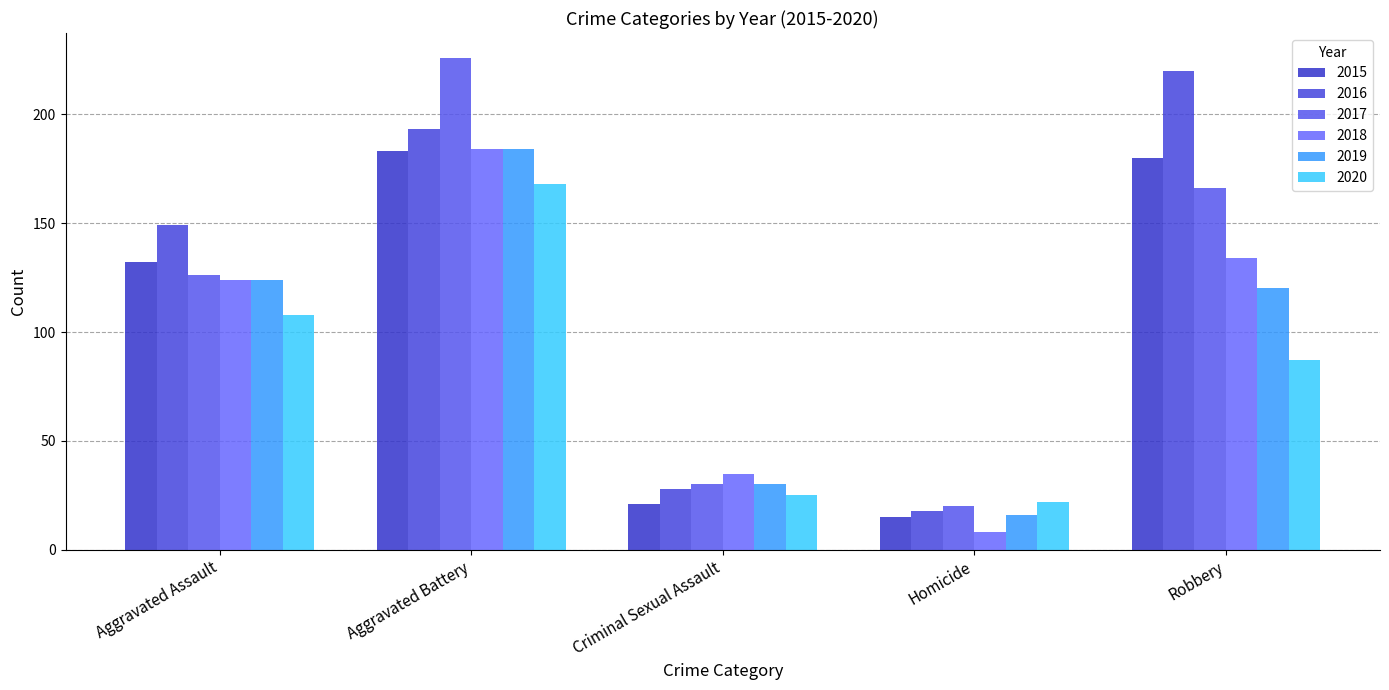

What is the spread (max minus min) of values at Robbery?

133